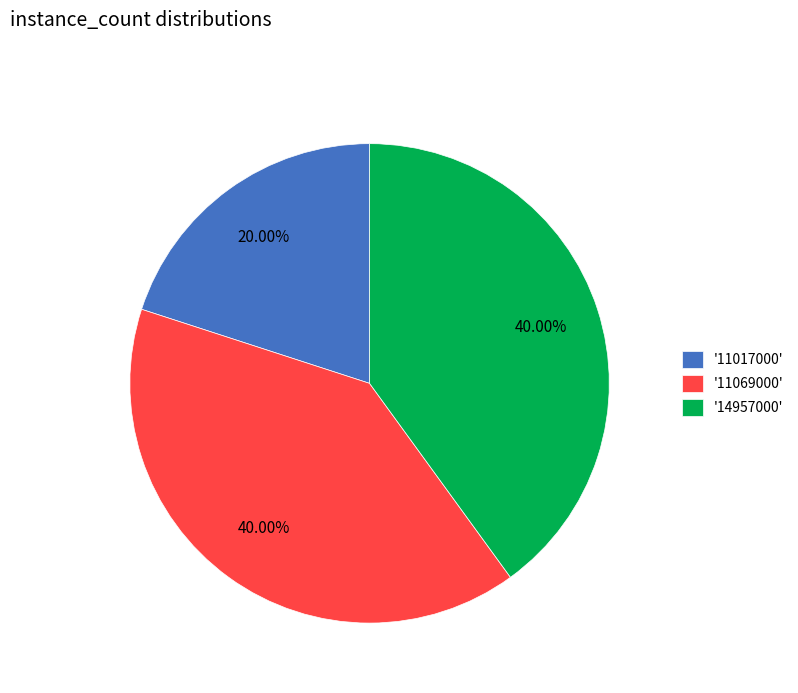

Is the sum of '14957000' and '11069000' greater than half?

Yes